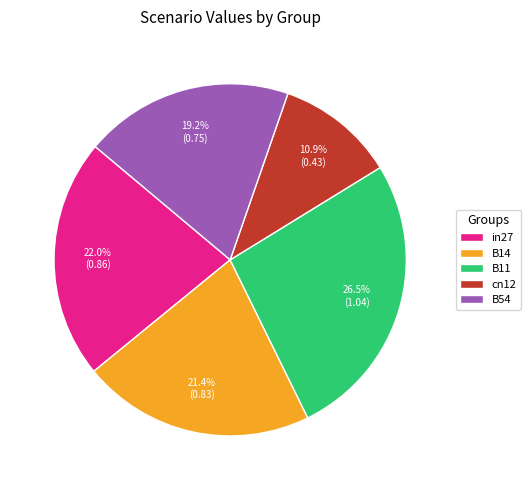

True or false: B54 accounts for 19% of the total.

True